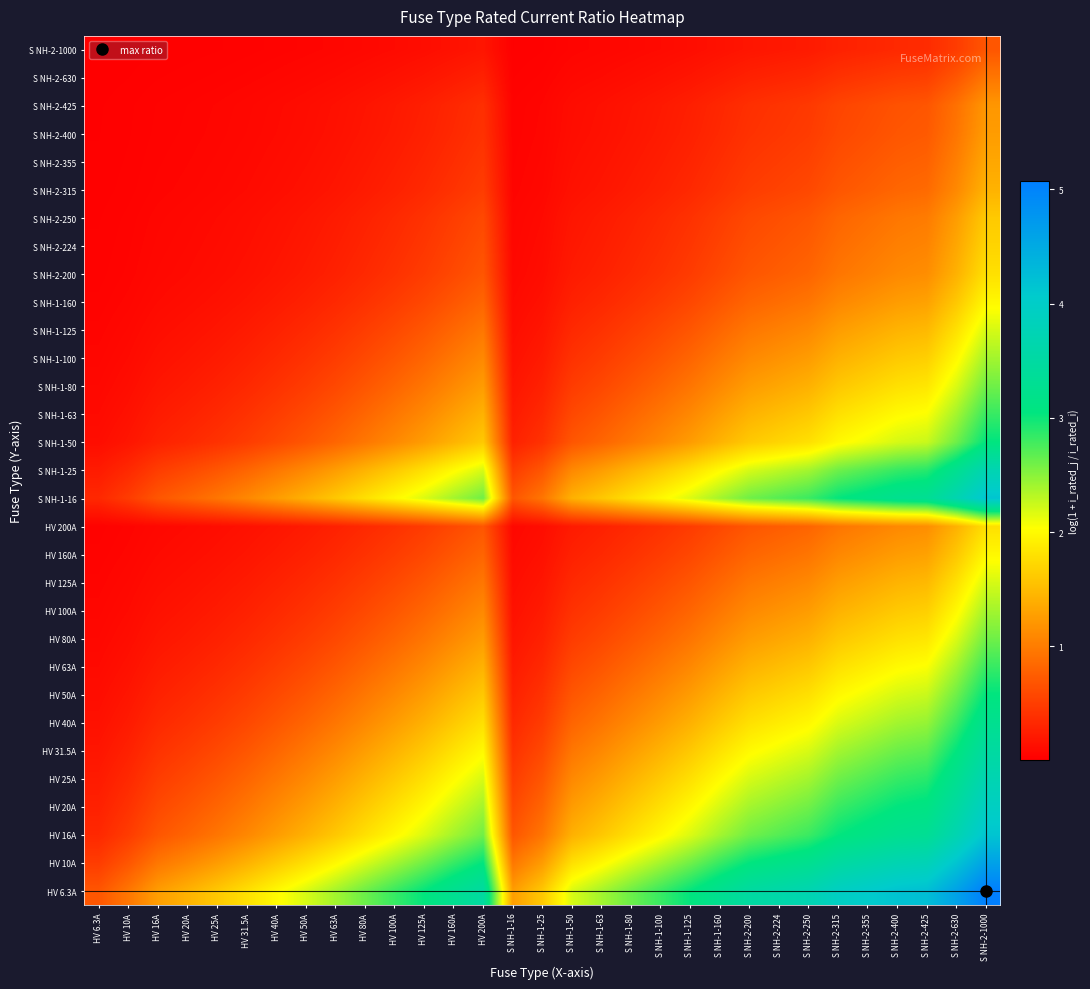

Reading left to right, list all the values displayed in this chart.

HV 6.3A: HV 6.3A=0.7	HV 10A=1.0	HV 16A=1.3	HV 20A=1.4	HV 25A=1.6	HV 31.5A=1.8	HV 40A=2.0	HV 50A=2.2	HV 63A=2.4	HV 80A=2.6	HV 100A=2.8	HV 125A=3.0	HV 160A=3.3	HV 200A=3.5	S NH-1-16=1.3	S NH-1-25=1.6	S NH-1-50=2.2	S NH-1-63=2.4	S NH-1-80=2.6	S NH-1-100=2.8	S NH-1-125=3.0	S NH-1-160=3.3	S NH-2-200=3.5	S NH-2-224=3.6	S NH-2-250=3.7	S NH-2-315=3.9	S NH-2-355=4.0	S NH-2-400=4.2	S NH-2-425=4.2	S NH-2-630=4.6	S NH-2-1000=5.1
HV 10A: HV 6.3A=0.5	HV 10A=0.7	HV 16A=1.0	HV 20A=1.1	HV 25A=1.3	HV 31.5A=1.4	HV 40A=1.6	HV 50A=1.8	HV 63A=2.0	HV 80A=2.2	HV 100A=2.4	HV 125A=2.6	HV 160A=2.8	HV 200A=3.0	S NH-1-16=1.0	S NH-1-25=1.3	S NH-1-50=1.8	S NH-1-63=2.0	S NH-1-80=2.2	S NH-1-100=2.4	S NH-1-125=2.6	S NH-1-160=2.8	S NH-2-200=3.0	S NH-2-224=3.2	S NH-2-250=3.3	S NH-2-315=3.5	S NH-2-355=3.6	S NH-2-400=3.7	S NH-2-425=3.8	S NH-2-630=4.2	S NH-2-1000=4.6
HV 16A: HV 6.3A=0.3	HV 10A=0.5	HV 16A=0.7	HV 20A=0.8	HV 25A=0.9	HV 31.5A=1.1	HV 40A=1.3	HV 50A=1.4	HV 63A=1.6	HV 80A=1.8	HV 100A=2.0	HV 125A=2.2	HV 160A=2.4	HV 200A=2.6	S NH-1-16=0.7	S NH-1-25=0.9	S NH-1-50=1.4	S NH-1-63=1.6	S NH-1-80=1.8	S NH-1-100=2.0	S NH-1-125=2.2	S NH-1-160=2.4	S NH-2-200=2.6	S NH-2-224=2.7	S NH-2-250=2.8	S NH-2-315=3.0	S NH-2-355=3.1	S NH-2-400=3.3	S NH-2-425=3.3	S NH-2-630=3.7	S NH-2-1000=4.2
HV 20A: HV 6.3A=0.3	HV 10A=0.4	HV 16A=0.6	HV 20A=0.7	HV 25A=0.8	HV 31.5A=0.9	HV 40A=1.1	HV 50A=1.3	HV 63A=1.4	HV 80A=1.6	HV 100A=1.8	HV 125A=2.0	HV 160A=2.2	HV 200A=2.4	S NH-1-16=0.6	S NH-1-25=0.8	S NH-1-50=1.3	S NH-1-63=1.4	S NH-1-80=1.6	S NH-1-100=1.8	S NH-1-125=2.0	S NH-1-160=2.2	S NH-2-200=2.4	S NH-2-224=2.5	S NH-2-250=2.6	S NH-2-315=2.8	S NH-2-355=2.9	S NH-2-400=3.0	S NH-2-425=3.1	S NH-2-630=3.5	S NH-2-1000=3.9
HV 25A: HV 6.3A=0.2	HV 10A=0.3	HV 16A=0.5	HV 20A=0.6	HV 25A=0.7	HV 31.5A=0.8	HV 40A=1.0	HV 50A=1.1	HV 63A=1.3	HV 80A=1.4	HV 100A=1.6	HV 125A=1.8	HV 160A=2.0	HV 200A=2.2	S NH-1-16=0.5	S NH-1-25=0.7	S NH-1-50=1.1	S NH-1-63=1.3	S NH-1-80=1.4	S NH-1-100=1.6	S NH-1-125=1.8	S NH-1-160=2.0	S NH-2-200=2.2	S NH-2-224=2.3	S NH-2-250=2.4	S NH-2-315=2.6	S NH-2-355=2.7	S NH-2-400=2.8	S NH-2-425=2.9	S NH-2-630=3.3	S NH-2-1000=3.7
HV 31.5A: HV 6.3A=0.2	HV 10A=0.3	HV 16A=0.4	HV 20A=0.5	HV 25A=0.6	HV 31.5A=0.7	HV 40A=0.8	HV 50A=1.0	HV 63A=1.1	HV 80A=1.3	HV 100A=1.4	HV 125A=1.6	HV 160A=1.8	HV 200A=2.0	S NH-1-16=0.4	S NH-1-25=0.6	S NH-1-50=1.0	S NH-1-63=1.1	S NH-1-80=1.3	S NH-1-100=1.4	S NH-1-125=1.6	S NH-1-160=1.8	S NH-2-200=2.0	S NH-2-224=2.1	S NH-2-250=2.2	S NH-2-315=2.4	S NH-2-355=2.5	S NH-2-400=2.6	S NH-2-425=2.7	S NH-2-630=3.0	S NH-2-1000=3.5
HV 40A: HV 6.3A=0.1	HV 10A=0.2	HV 16A=0.3	HV 20A=0.4	HV 25A=0.5	HV 31.5A=0.6	HV 40A=0.7	HV 50A=0.8	HV 63A=0.9	HV 80A=1.1	HV 100A=1.3	HV 125A=1.4	HV 160A=1.6	HV 200A=1.8	S NH-1-16=0.3	S NH-1-25=0.5	S NH-1-50=0.8	S NH-1-63=0.9	S NH-1-80=1.1	S NH-1-100=1.3	S NH-1-125=1.4	S NH-1-160=1.6	S NH-2-200=1.8	S NH-2-224=1.9	S NH-2-250=2.0	S NH-2-315=2.2	S NH-2-355=2.3	S NH-2-400=2.4	S NH-2-425=2.5	S NH-2-630=2.8	S NH-2-1000=3.3
HV 50A: HV 6.3A=0.1	HV 10A=0.2	HV 16A=0.3	HV 20A=0.3	HV 25A=0.4	HV 31.5A=0.5	HV 40A=0.6	HV 50A=0.7	HV 63A=0.8	HV 80A=1.0	HV 100A=1.1	HV 125A=1.3	HV 160A=1.4	HV 200A=1.6	S NH-1-16=0.3	S NH-1-25=0.4	S NH-1-50=0.7	S NH-1-63=0.8	S NH-1-80=1.0	S NH-1-100=1.1	S NH-1-125=1.3	S NH-1-160=1.4	S NH-2-200=1.6	S NH-2-224=1.7	S NH-2-250=1.8	S NH-2-315=2.0	S NH-2-355=2.1	S NH-2-400=2.2	S NH-2-425=2.3	S NH-2-630=2.6	S NH-2-1000=3.0
HV 63A: HV 6.3A=0.1	HV 10A=0.1	HV 16A=0.2	HV 20A=0.3	HV 25A=0.3	HV 31.5A=0.4	HV 40A=0.5	HV 50A=0.6	HV 63A=0.7	HV 80A=0.8	HV 100A=1.0	HV 125A=1.1	HV 160A=1.3	HV 200A=1.4	S NH-1-16=0.2	S NH-1-25=0.3	S NH-1-50=0.6	S NH-1-63=0.7	S NH-1-80=0.8	S NH-1-100=1.0	S NH-1-125=1.1	S NH-1-160=1.3	S NH-2-200=1.4	S NH-2-224=1.5	S NH-2-250=1.6	S NH-2-315=1.8	S NH-2-355=1.9	S NH-2-400=2.0	S NH-2-425=2.0	S NH-2-630=2.4	S NH-2-1000=2.8
HV 80A: HV 6.3A=0.1	HV 10A=0.1	HV 16A=0.2	HV 20A=0.2	HV 25A=0.3	HV 31.5A=0.3	HV 40A=0.4	HV 50A=0.5	HV 63A=0.6	HV 80A=0.7	HV 100A=0.8	HV 125A=0.9	HV 160A=1.1	HV 200A=1.3	S NH-1-16=0.2	S NH-1-25=0.3	S NH-1-50=0.5	S NH-1-63=0.6	S NH-1-80=0.7	S NH-1-100=0.8	S NH-1-125=0.9	S NH-1-160=1.1	S NH-2-200=1.3	S NH-2-224=1.3	S NH-2-250=1.4	S NH-2-315=1.6	S NH-2-355=1.7	S NH-2-400=1.8	S NH-2-425=1.8	S NH-2-630=2.2	S NH-2-1000=2.6
HV 100A: HV 6.3A=0.1	HV 10A=0.1	HV 16A=0.1	HV 20A=0.2	HV 25A=0.2	HV 31.5A=0.3	HV 40A=0.3	HV 50A=0.4	HV 63A=0.5	HV 80A=0.6	HV 100A=0.7	HV 125A=0.8	HV 160A=1.0	HV 200A=1.1	S NH-1-16=0.1	S NH-1-25=0.2	S NH-1-50=0.4	S NH-1-63=0.5	S NH-1-80=0.6	S NH-1-100=0.7	S NH-1-125=0.8	S NH-1-160=1.0	S NH-2-200=1.1	S NH-2-224=1.2	S NH-2-250=1.3	S NH-2-315=1.4	S NH-2-355=1.5	S NH-2-400=1.6	S NH-2-425=1.7	S NH-2-630=2.0	S NH-2-1000=2.4
HV 125A: HV 6.3A=0.0	HV 10A=0.1	HV 16A=0.1	HV 20A=0.1	HV 25A=0.2	HV 31.5A=0.2	HV 40A=0.3	HV 50A=0.3	HV 63A=0.4	HV 80A=0.5	HV 100A=0.6	HV 125A=0.7	HV 160A=0.8	HV 200A=1.0	S NH-1-16=0.1	S NH-1-25=0.2	S NH-1-50=0.3	S NH-1-63=0.4	S NH-1-80=0.5	S NH-1-100=0.6	S NH-1-125=0.7	S NH-1-160=0.8	S NH-2-200=1.0	S NH-2-224=1.0	S NH-2-250=1.1	S NH-2-315=1.3	S NH-2-355=1.3	S NH-2-400=1.4	S NH-2-425=1.5	S NH-2-630=1.8	S NH-2-1000=2.2
HV 160A: HV 6.3A=0.0	HV 10A=0.1	HV 16A=0.1	HV 20A=0.1	HV 25A=0.1	HV 31.5A=0.2	HV 40A=0.2	HV 50A=0.3	HV 63A=0.3	HV 80A=0.4	HV 100A=0.5	HV 125A=0.6	HV 160A=0.7	HV 200A=0.8	S NH-1-16=0.1	S NH-1-25=0.1	S NH-1-50=0.3	S NH-1-63=0.3	S NH-1-80=0.4	S NH-1-100=0.5	S NH-1-125=0.6	S NH-1-160=0.7	S NH-2-200=0.8	S NH-2-224=0.9	S NH-2-250=0.9	S NH-2-315=1.1	S NH-2-355=1.2	S NH-2-400=1.3	S NH-2-425=1.3	S NH-2-630=1.6	S NH-2-1000=2.0
HV 200A: HV 6.3A=0.0	HV 10A=0.0	HV 16A=0.1	HV 20A=0.1	HV 25A=0.1	HV 31.5A=0.1	HV 40A=0.2	HV 50A=0.2	HV 63A=0.3	HV 80A=0.3	HV 100A=0.4	HV 125A=0.5	HV 160A=0.6	HV 200A=0.7	S NH-1-16=0.1	S NH-1-25=0.1	S NH-1-50=0.2	S NH-1-63=0.3	S NH-1-80=0.3	S NH-1-100=0.4	S NH-1-125=0.5	S NH-1-160=0.6	S NH-2-200=0.7	S NH-2-224=0.8	S NH-2-250=0.8	S NH-2-315=0.9	S NH-2-355=1.0	S NH-2-400=1.1	S NH-2-425=1.1	S NH-2-630=1.4	S NH-2-1000=1.8
S NH-1-16: HV 6.3A=0.3	HV 10A=0.5	HV 16A=0.7	HV 20A=0.8	HV 25A=0.9	HV 31.5A=1.1	HV 40A=1.3	HV 50A=1.4	HV 63A=1.6	HV 80A=1.8	HV 100A=2.0	HV 125A=2.2	HV 160A=2.4	HV 200A=2.6	S NH-1-16=0.7	S NH-1-25=0.9	S NH-1-50=1.4	S NH-1-63=1.6	S NH-1-80=1.8	S NH-1-100=2.0	S NH-1-125=2.2	S NH-1-160=2.4	S NH-2-200=2.6	S NH-2-224=2.7	S NH-2-250=2.8	S NH-2-315=3.0	S NH-2-355=3.1	S NH-2-400=3.3	S NH-2-425=3.3	S NH-2-630=3.7	S NH-2-1000=4.2
S NH-1-25: HV 6.3A=0.2	HV 10A=0.3	HV 16A=0.5	HV 20A=0.6	HV 25A=0.7	HV 31.5A=0.8	HV 40A=1.0	HV 50A=1.1	HV 63A=1.3	HV 80A=1.4	HV 100A=1.6	HV 125A=1.8	HV 160A=2.0	HV 200A=2.2	S NH-1-16=0.5	S NH-1-25=0.7	S NH-1-50=1.1	S NH-1-63=1.3	S NH-1-80=1.4	S NH-1-100=1.6	S NH-1-125=1.8	S NH-1-160=2.0	S NH-2-200=2.2	S NH-2-224=2.3	S NH-2-250=2.4	S NH-2-315=2.6	S NH-2-355=2.7	S NH-2-400=2.8	S NH-2-425=2.9	S NH-2-630=3.3	S NH-2-1000=3.7
S NH-1-50: HV 6.3A=0.1	HV 10A=0.2	HV 16A=0.3	HV 20A=0.3	HV 25A=0.4	HV 31.5A=0.5	HV 40A=0.6	HV 50A=0.7	HV 63A=0.8	HV 80A=1.0	HV 100A=1.1	HV 125A=1.3	HV 160A=1.4	HV 200A=1.6	S NH-1-16=0.3	S NH-1-25=0.4	S NH-1-50=0.7	S NH-1-63=0.8	S NH-1-80=1.0	S NH-1-100=1.1	S NH-1-125=1.3	S NH-1-160=1.4	S NH-2-200=1.6	S NH-2-224=1.7	S NH-2-250=1.8	S NH-2-315=2.0	S NH-2-355=2.1	S NH-2-400=2.2	S NH-2-425=2.3	S NH-2-630=2.6	S NH-2-1000=3.0
S NH-1-63: HV 6.3A=0.1	HV 10A=0.1	HV 16A=0.2	HV 20A=0.3	HV 25A=0.3	HV 31.5A=0.4	HV 40A=0.5	HV 50A=0.6	HV 63A=0.7	HV 80A=0.8	HV 100A=1.0	HV 125A=1.1	HV 160A=1.3	HV 200A=1.4	S NH-1-16=0.2	S NH-1-25=0.3	S NH-1-50=0.6	S NH-1-63=0.7	S NH-1-80=0.8	S NH-1-100=1.0	S NH-1-125=1.1	S NH-1-160=1.3	S NH-2-200=1.4	S NH-2-224=1.5	S NH-2-250=1.6	S NH-2-315=1.8	S NH-2-355=1.9	S NH-2-400=2.0	S NH-2-425=2.0	S NH-2-630=2.4	S NH-2-1000=2.8
S NH-1-80: HV 6.3A=0.1	HV 10A=0.1	HV 16A=0.2	HV 20A=0.2	HV 25A=0.3	HV 31.5A=0.3	HV 40A=0.4	HV 50A=0.5	HV 63A=0.6	HV 80A=0.7	HV 100A=0.8	HV 125A=0.9	HV 160A=1.1	HV 200A=1.3	S NH-1-16=0.2	S NH-1-25=0.3	S NH-1-50=0.5	S NH-1-63=0.6	S NH-1-80=0.7	S NH-1-100=0.8	S NH-1-125=0.9	S NH-1-160=1.1	S NH-2-200=1.3	S NH-2-224=1.3	S NH-2-250=1.4	S NH-2-315=1.6	S NH-2-355=1.7	S NH-2-400=1.8	S NH-2-425=1.8	S NH-2-630=2.2	S NH-2-1000=2.6
S NH-1-100: HV 6.3A=0.1	HV 10A=0.1	HV 16A=0.1	HV 20A=0.2	HV 25A=0.2	HV 31.5A=0.3	HV 40A=0.3	HV 50A=0.4	HV 63A=0.5	HV 80A=0.6	HV 100A=0.7	HV 125A=0.8	HV 160A=1.0	HV 200A=1.1	S NH-1-16=0.1	S NH-1-25=0.2	S NH-1-50=0.4	S NH-1-63=0.5	S NH-1-80=0.6	S NH-1-100=0.7	S NH-1-125=0.8	S NH-1-160=1.0	S NH-2-200=1.1	S NH-2-224=1.2	S NH-2-250=1.3	S NH-2-315=1.4	S NH-2-355=1.5	S NH-2-400=1.6	S NH-2-425=1.7	S NH-2-630=2.0	S NH-2-1000=2.4
S NH-1-125: HV 6.3A=0.0	HV 10A=0.1	HV 16A=0.1	HV 20A=0.1	HV 25A=0.2	HV 31.5A=0.2	HV 40A=0.3	HV 50A=0.3	HV 63A=0.4	HV 80A=0.5	HV 100A=0.6	HV 125A=0.7	HV 160A=0.8	HV 200A=1.0	S NH-1-16=0.1	S NH-1-25=0.2	S NH-1-50=0.3	S NH-1-63=0.4	S NH-1-80=0.5	S NH-1-100=0.6	S NH-1-125=0.7	S NH-1-160=0.8	S NH-2-200=1.0	S NH-2-224=1.0	S NH-2-250=1.1	S NH-2-315=1.3	S NH-2-355=1.3	S NH-2-400=1.4	S NH-2-425=1.5	S NH-2-630=1.8	S NH-2-1000=2.2
S NH-1-160: HV 6.3A=0.0	HV 10A=0.1	HV 16A=0.1	HV 20A=0.1	HV 25A=0.1	HV 31.5A=0.2	HV 40A=0.2	HV 50A=0.3	HV 63A=0.3	HV 80A=0.4	HV 100A=0.5	HV 125A=0.6	HV 160A=0.7	HV 200A=0.8	S NH-1-16=0.1	S NH-1-25=0.1	S NH-1-50=0.3	S NH-1-63=0.3	S NH-1-80=0.4	S NH-1-100=0.5	S NH-1-125=0.6	S NH-1-160=0.7	S NH-2-200=0.8	S NH-2-224=0.9	S NH-2-250=0.9	S NH-2-315=1.1	S NH-2-355=1.2	S NH-2-400=1.3	S NH-2-425=1.3	S NH-2-630=1.6	S NH-2-1000=2.0
S NH-2-200: HV 6.3A=0.0	HV 10A=0.0	HV 16A=0.1	HV 20A=0.1	HV 25A=0.1	HV 31.5A=0.1	HV 40A=0.2	HV 50A=0.2	HV 63A=0.3	HV 80A=0.3	HV 100A=0.4	HV 125A=0.5	HV 160A=0.6	HV 200A=0.7	S NH-1-16=0.1	S NH-1-25=0.1	S NH-1-50=0.2	S NH-1-63=0.3	S NH-1-80=0.3	S NH-1-100=0.4	S NH-1-125=0.5	S NH-1-160=0.6	S NH-2-200=0.7	S NH-2-224=0.8	S NH-2-250=0.8	S NH-2-315=0.9	S NH-2-355=1.0	S NH-2-400=1.1	S NH-2-425=1.1	S NH-2-630=1.4	S NH-2-1000=1.8
S NH-2-224: HV 6.3A=0.0	HV 10A=0.0	HV 16A=0.1	HV 20A=0.1	HV 25A=0.1	HV 31.5A=0.1	HV 40A=0.2	HV 50A=0.2	HV 63A=0.2	HV 80A=0.3	HV 100A=0.4	HV 125A=0.4	HV 160A=0.5	HV 200A=0.6	S NH-1-16=0.1	S NH-1-25=0.1	S NH-1-50=0.2	S NH-1-63=0.2	S NH-1-80=0.3	S NH-1-100=0.4	S NH-1-125=0.4	S NH-1-160=0.5	S NH-2-200=0.6	S NH-2-224=0.7	S NH-2-250=0.7	S NH-2-315=0.9	S NH-2-355=0.9	S NH-2-400=1.0	S NH-2-425=1.1	S NH-2-630=1.3	S NH-2-1000=1.7
S NH-2-250: HV 6.3A=0.0	HV 10A=0.0	HV 16A=0.1	HV 20A=0.1	HV 25A=0.1	HV 31.5A=0.1	HV 40A=0.1	HV 50A=0.2	HV 63A=0.2	HV 80A=0.3	HV 100A=0.3	HV 125A=0.4	HV 160A=0.5	HV 200A=0.6	S NH-1-16=0.1	S NH-1-25=0.1	S NH-1-50=0.2	S NH-1-63=0.2	S NH-1-80=0.3	S NH-1-100=0.3	S NH-1-125=0.4	S NH-1-160=0.5	S NH-2-200=0.6	S NH-2-224=0.6	S NH-2-250=0.7	S NH-2-315=0.8	S NH-2-355=0.9	S NH-2-400=1.0	S NH-2-425=1.0	S NH-2-630=1.3	S NH-2-1000=1.6
S NH-2-315: HV 6.3A=0.0	HV 10A=0.0	HV 16A=0.0	HV 20A=0.1	HV 25A=0.1	HV 31.5A=0.1	HV 40A=0.1	HV 50A=0.1	HV 63A=0.2	HV 80A=0.2	HV 100A=0.3	HV 125A=0.3	HV 160A=0.4	HV 200A=0.5	S NH-1-16=0.0	S NH-1-25=0.1	S NH-1-50=0.1	S NH-1-63=0.2	S NH-1-80=0.2	S NH-1-100=0.3	S NH-1-125=0.3	S NH-1-160=0.4	S NH-2-200=0.5	S NH-2-224=0.5	S NH-2-250=0.6	S NH-2-315=0.7	S NH-2-355=0.8	S NH-2-400=0.8	S NH-2-425=0.9	S NH-2-630=1.1	S NH-2-1000=1.4
S NH-2-355: HV 6.3A=0.0	HV 10A=0.0	HV 16A=0.0	HV 20A=0.1	HV 25A=0.1	HV 31.5A=0.1	HV 40A=0.1	HV 50A=0.1	HV 63A=0.2	HV 80A=0.2	HV 100A=0.2	HV 125A=0.3	HV 160A=0.4	HV 200A=0.4	S NH-1-16=0.0	S NH-1-25=0.1	S NH-1-50=0.1	S NH-1-63=0.2	S NH-1-80=0.2	S NH-1-100=0.2	S NH-1-125=0.3	S NH-1-160=0.4	S NH-2-200=0.4	S NH-2-224=0.5	S NH-2-250=0.5	S NH-2-315=0.6	S NH-2-355=0.7	S NH-2-400=0.8	S NH-2-425=0.8	S NH-2-630=1.0	S NH-2-1000=1.3
S NH-2-400: HV 6.3A=0.0	HV 10A=0.0	HV 16A=0.0	HV 20A=0.0	HV 25A=0.1	HV 31.5A=0.1	HV 40A=0.1	HV 50A=0.1	HV 63A=0.1	HV 80A=0.2	HV 100A=0.2	HV 125A=0.3	HV 160A=0.3	HV 200A=0.4	S NH-1-16=0.0	S NH-1-25=0.1	S NH-1-50=0.1	S NH-1-63=0.1	S NH-1-80=0.2	S NH-1-100=0.2	S NH-1-125=0.3	S NH-1-160=0.3	S NH-2-200=0.4	S NH-2-224=0.4	S NH-2-250=0.5	S NH-2-315=0.6	S NH-2-355=0.6	S NH-2-400=0.7	S NH-2-425=0.7	S NH-2-630=0.9	S NH-2-1000=1.3
S NH-2-425: HV 6.3A=0.0	HV 10A=0.0	HV 16A=0.0	HV 20A=0.0	HV 25A=0.1	HV 31.5A=0.1	HV 40A=0.1	HV 50A=0.1	HV 63A=0.1	HV 80A=0.2	HV 100A=0.2	HV 125A=0.3	HV 160A=0.3	HV 200A=0.4	S NH-1-16=0.0	S NH-1-25=0.1	S NH-1-50=0.1	S NH-1-63=0.1	S NH-1-80=0.2	S NH-1-100=0.2	S NH-1-125=0.3	S NH-1-160=0.3	S NH-2-200=0.4	S NH-2-224=0.4	S NH-2-250=0.5	S NH-2-315=0.6	S NH-2-355=0.6	S NH-2-400=0.7	S NH-2-425=0.7	S NH-2-630=0.9	S NH-2-1000=1.2
S NH-2-630: HV 6.3A=0.0	HV 10A=0.0	HV 16A=0.0	HV 20A=0.0	HV 25A=0.0	HV 31.5A=0.0	HV 40A=0.1	HV 50A=0.1	HV 63A=0.1	HV 80A=0.1	HV 100A=0.1	HV 125A=0.2	HV 160A=0.2	HV 200A=0.3	S NH-1-16=0.0	S NH-1-25=0.0	S NH-1-50=0.1	S NH-1-63=0.1	S NH-1-80=0.1	S NH-1-100=0.1	S NH-1-125=0.2	S NH-1-160=0.2	S NH-2-200=0.3	S NH-2-224=0.3	S NH-2-250=0.3	S NH-2-315=0.4	S NH-2-355=0.4	S NH-2-400=0.5	S NH-2-425=0.5	S NH-2-630=0.7	S NH-2-1000=1.0
S NH-2-1000: HV 6.3A=0.0	HV 10A=0.0	HV 16A=0.0	HV 20A=0.0	HV 25A=0.0	HV 31.5A=0.0	HV 40A=0.0	HV 50A=0.0	HV 63A=0.1	HV 80A=0.1	HV 100A=0.1	HV 125A=0.1	HV 160A=0.1	HV 200A=0.2	S NH-1-16=0.0	S NH-1-25=0.0	S NH-1-50=0.0	S NH-1-63=0.1	S NH-1-80=0.1	S NH-1-100=0.1	S NH-1-125=0.1	S NH-1-160=0.1	S NH-2-200=0.2	S NH-2-224=0.2	S NH-2-250=0.2	S NH-2-315=0.3	S NH-2-355=0.3	S NH-2-400=0.3	S NH-2-425=0.4	S NH-2-630=0.5	S NH-2-1000=0.7